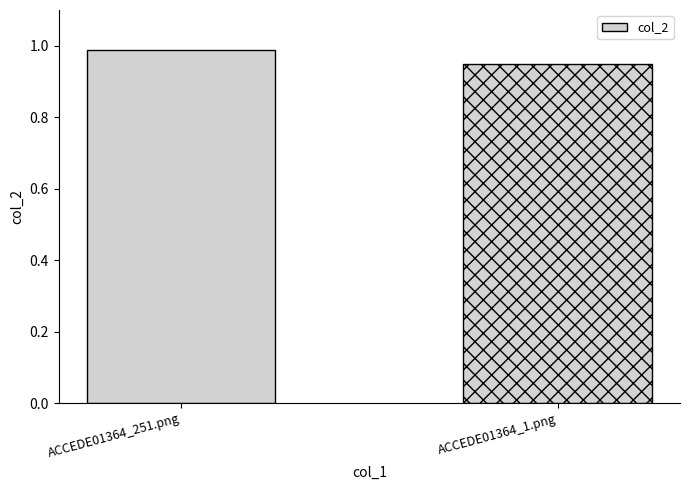

At which category does the chart reach its peak across all series?

ACCEDE01364_251.png